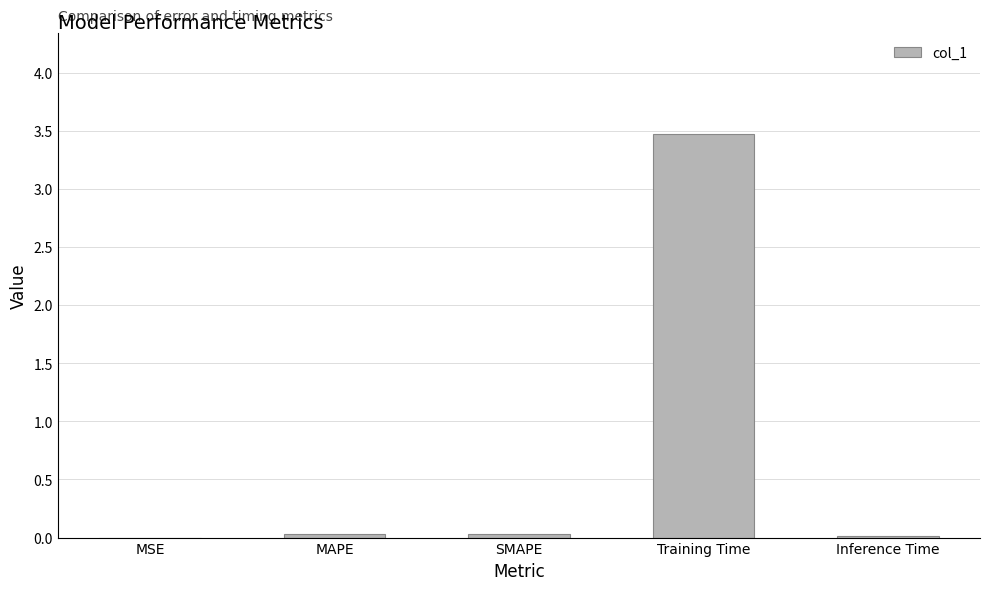

What is the maximum value shown in the chart?

3.5